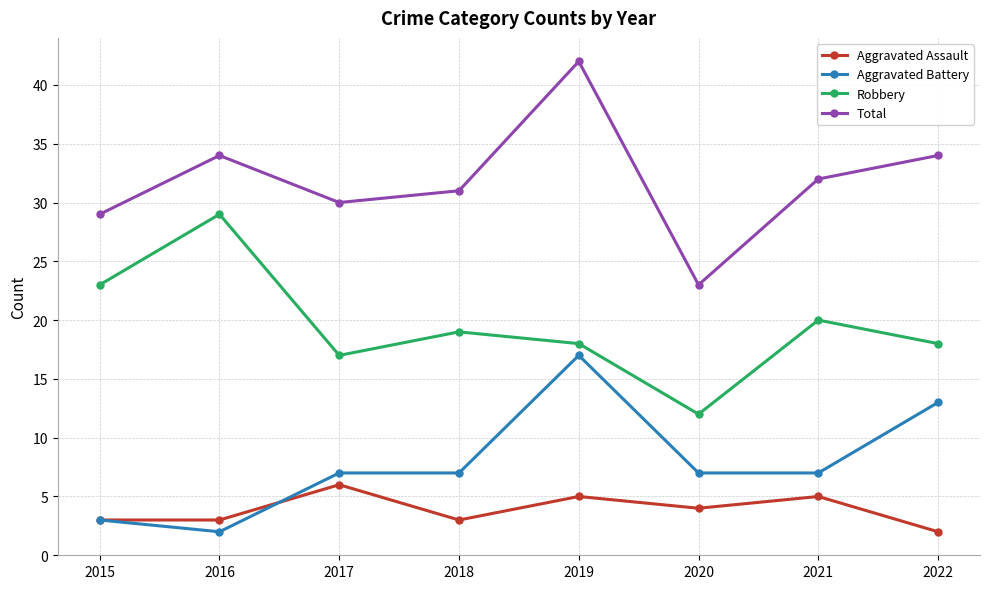

What is the value of the Aggravated Assault point at the 4th from the left?

3